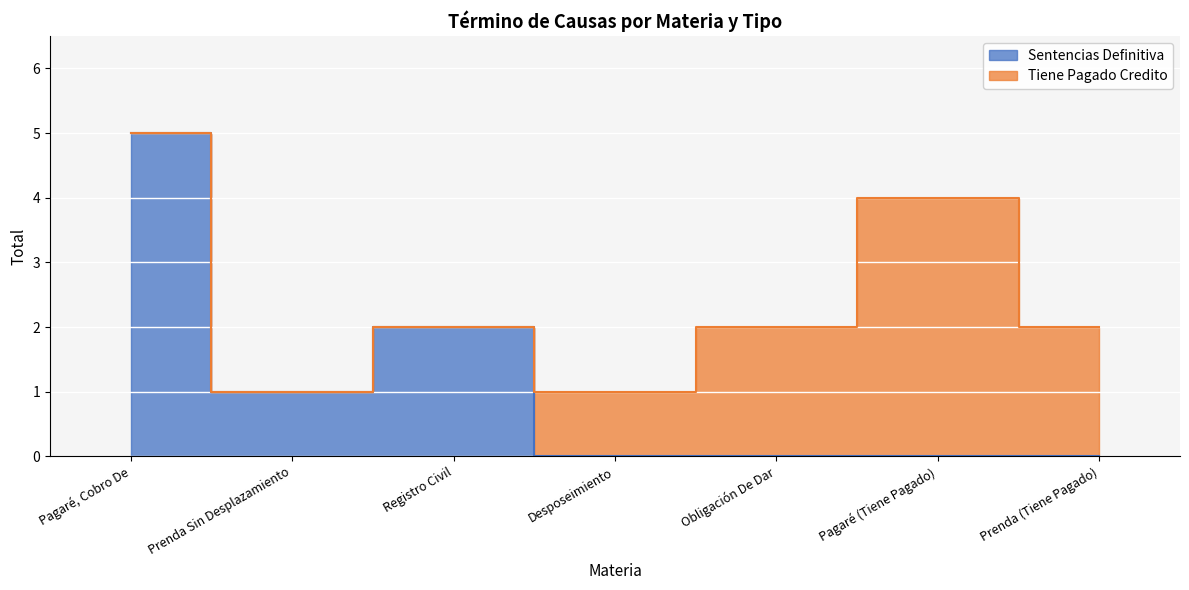

Rank the categories by value from highest to lowest.

Pagaré, Cobro De, Registro Civil, Prenda Sin Desplazamiento, Desposeimiento, Obligación De Dar, Pagaré (Tiene Pagado), Prenda (Tiene Pagado)